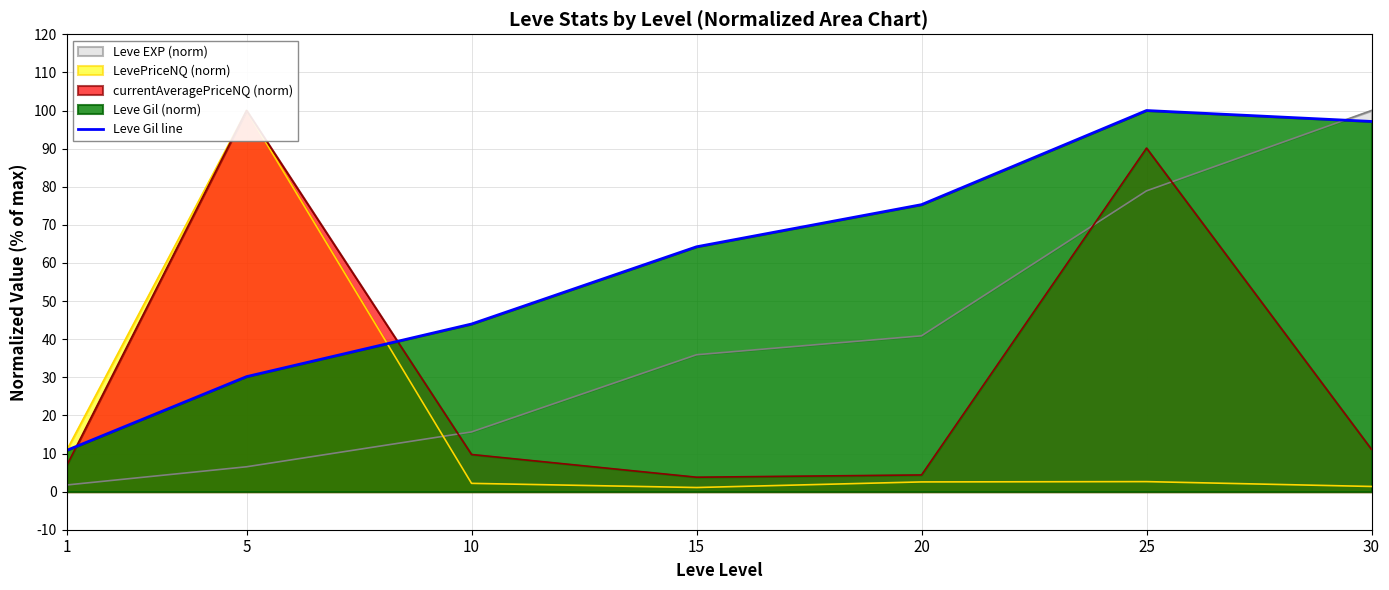

What value does the data have at 5?

30.2